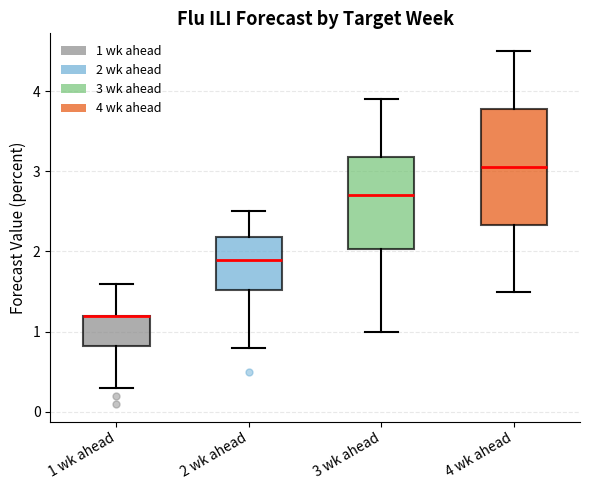

Where is the upper edge of the box for 3 wk ahead on the y-axis? The values are not printed on the chart, so give them approximately, as read against the axis.

3.2